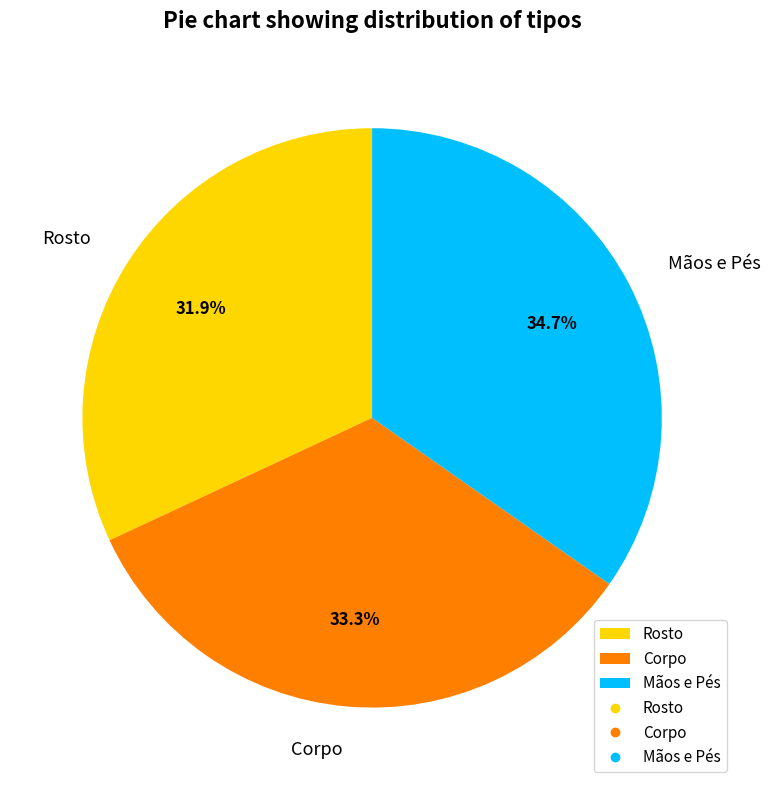

To the nearest percent, what percentage of the pie is Corpo?

33%